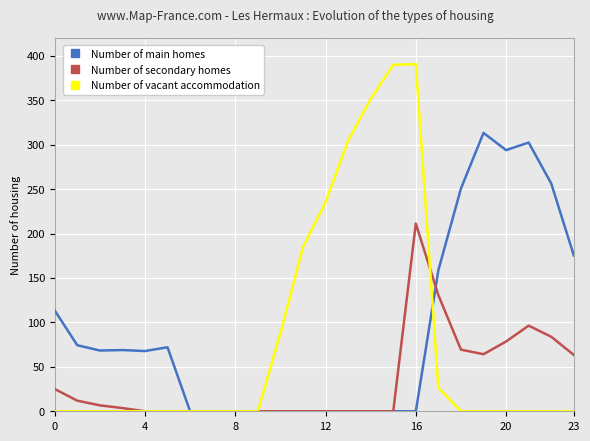

Does the chart have visible grid lines?

Yes